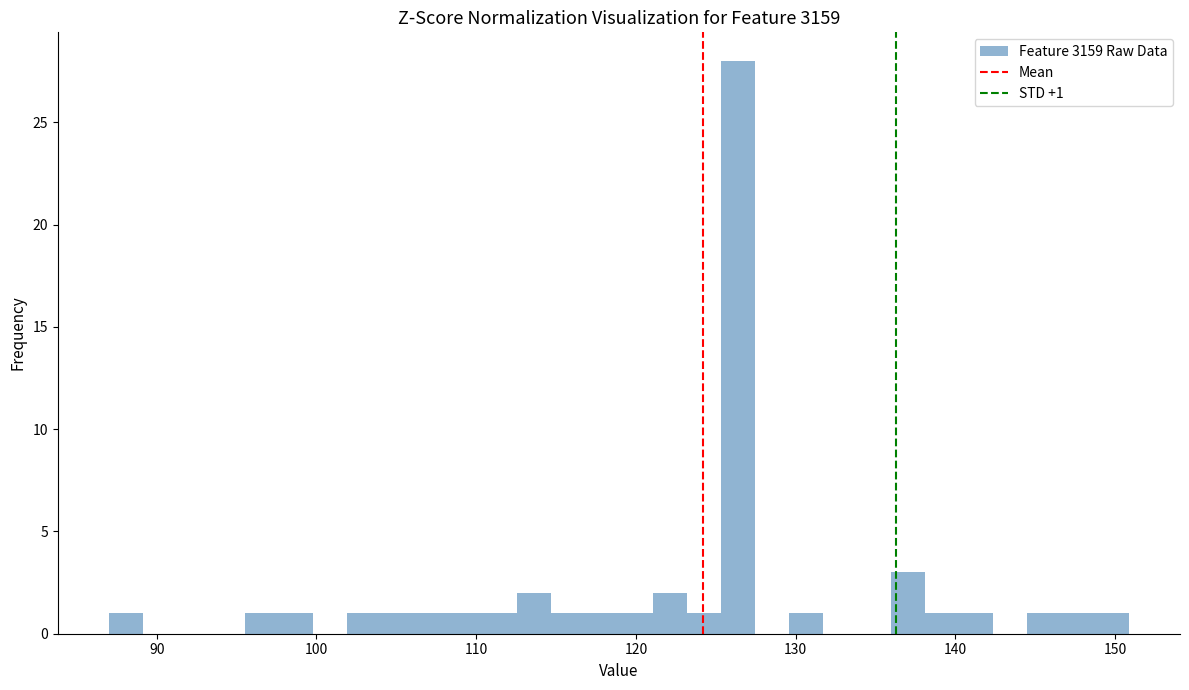

Read against the x-axis, roughly where is the centre of the tallest bar?

126